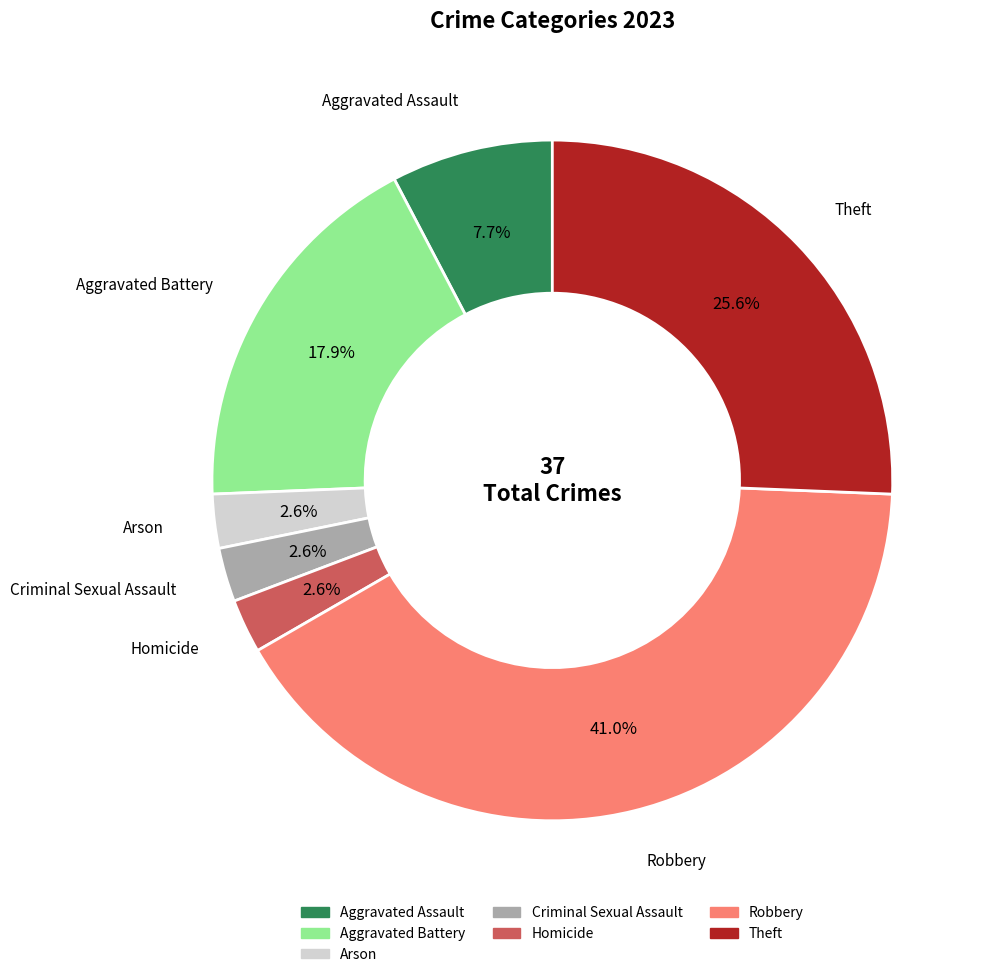

The Arson slice represents 3% of the pie. True or false?

True